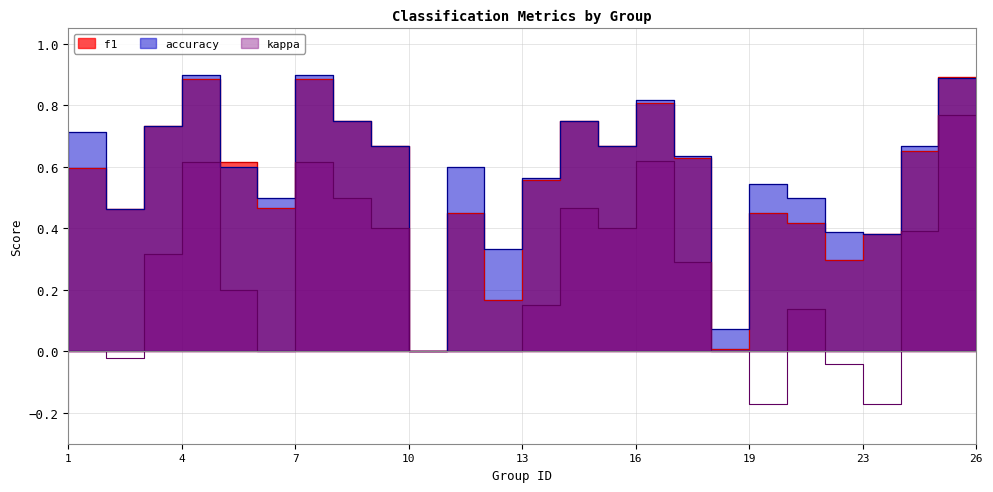

Does the chart display data point markers on the line(s)?

No